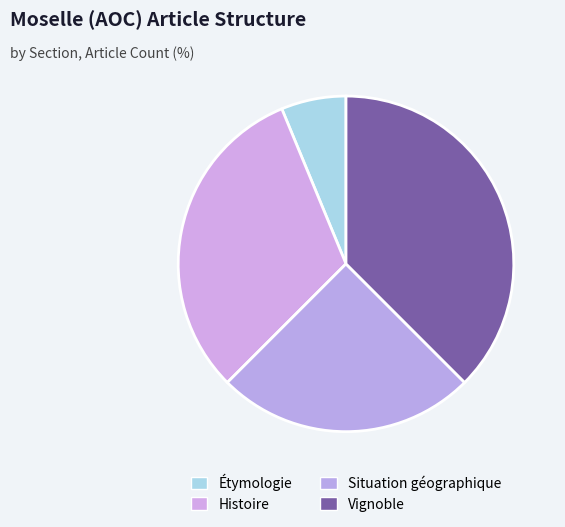

Is the sum of Situation géographique and Étymologie greater than half?

No